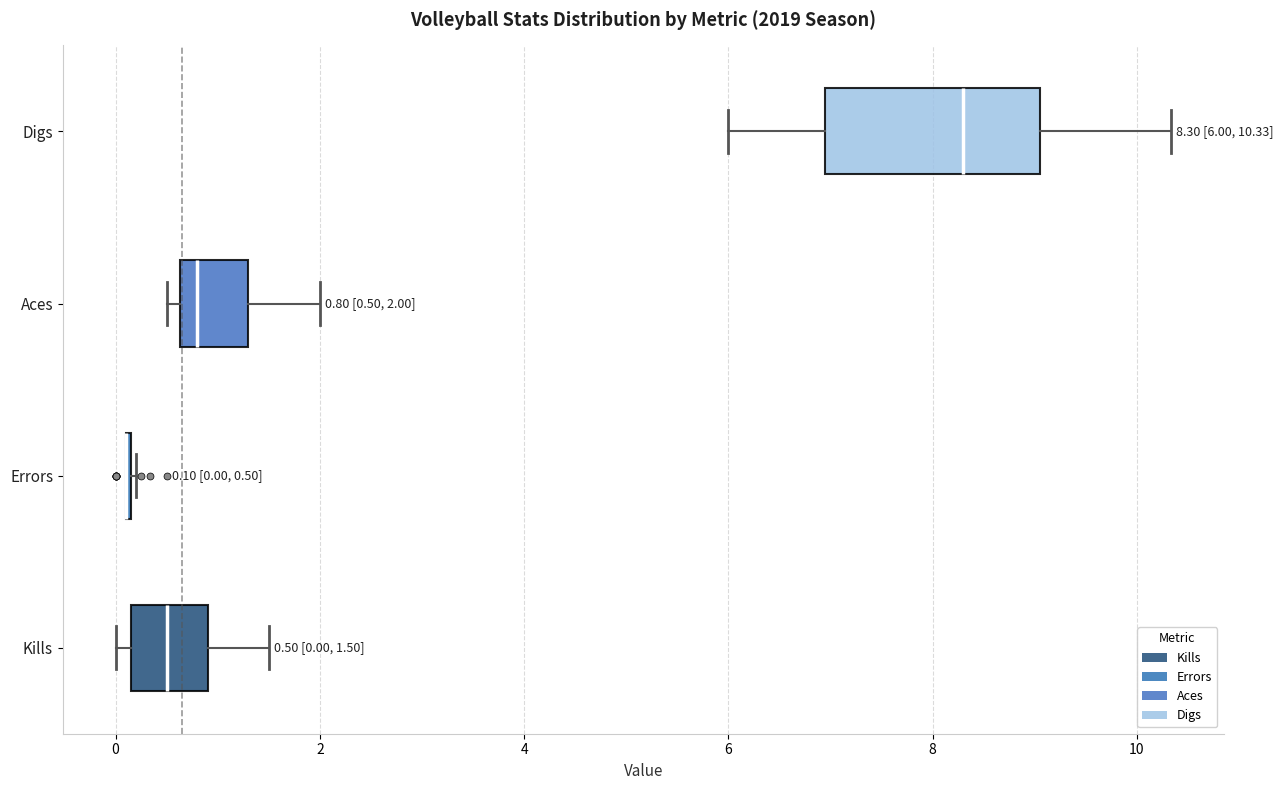

Which box is the widest, from its left edge to its right edge?

Digs